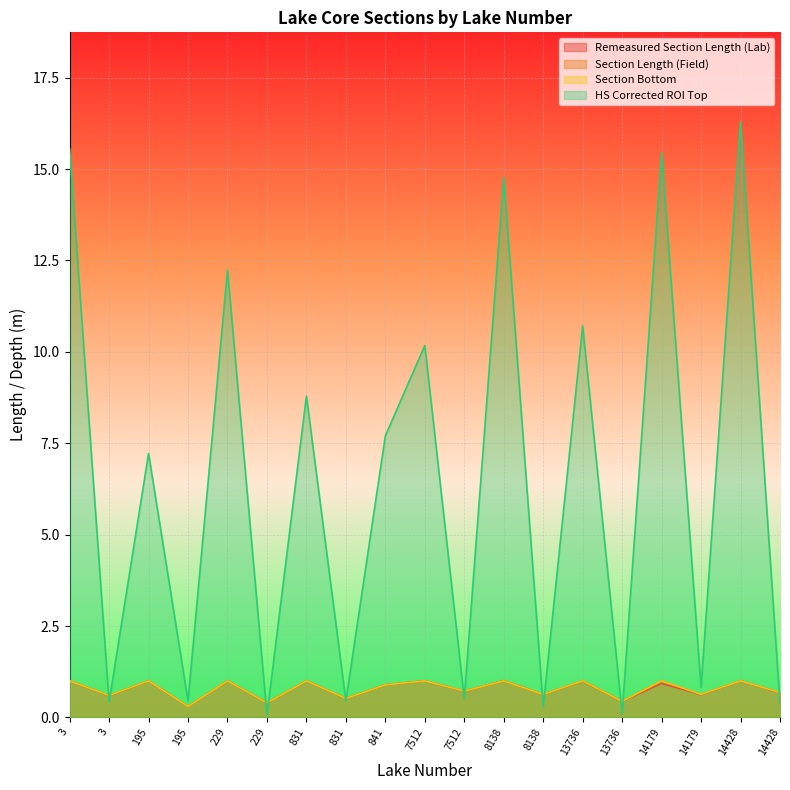

What is the difference between the maximum and second lowest values in the Section Length (Field) series?

0.6